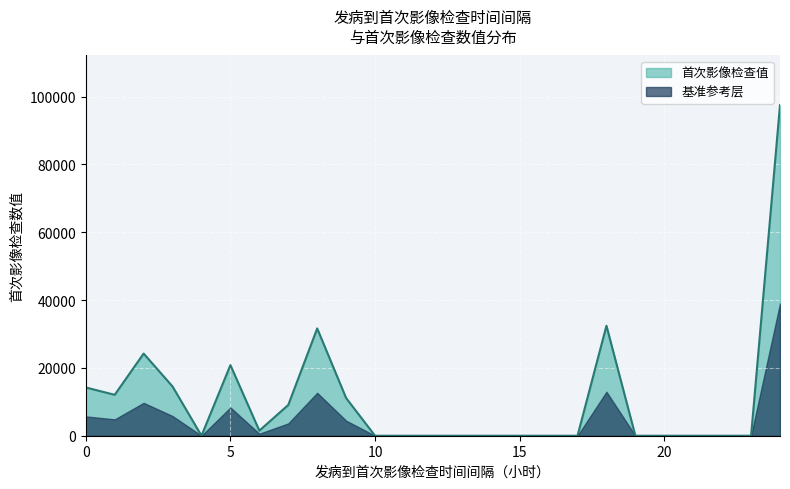

Does the chart display data point markers on the line(s)?

No